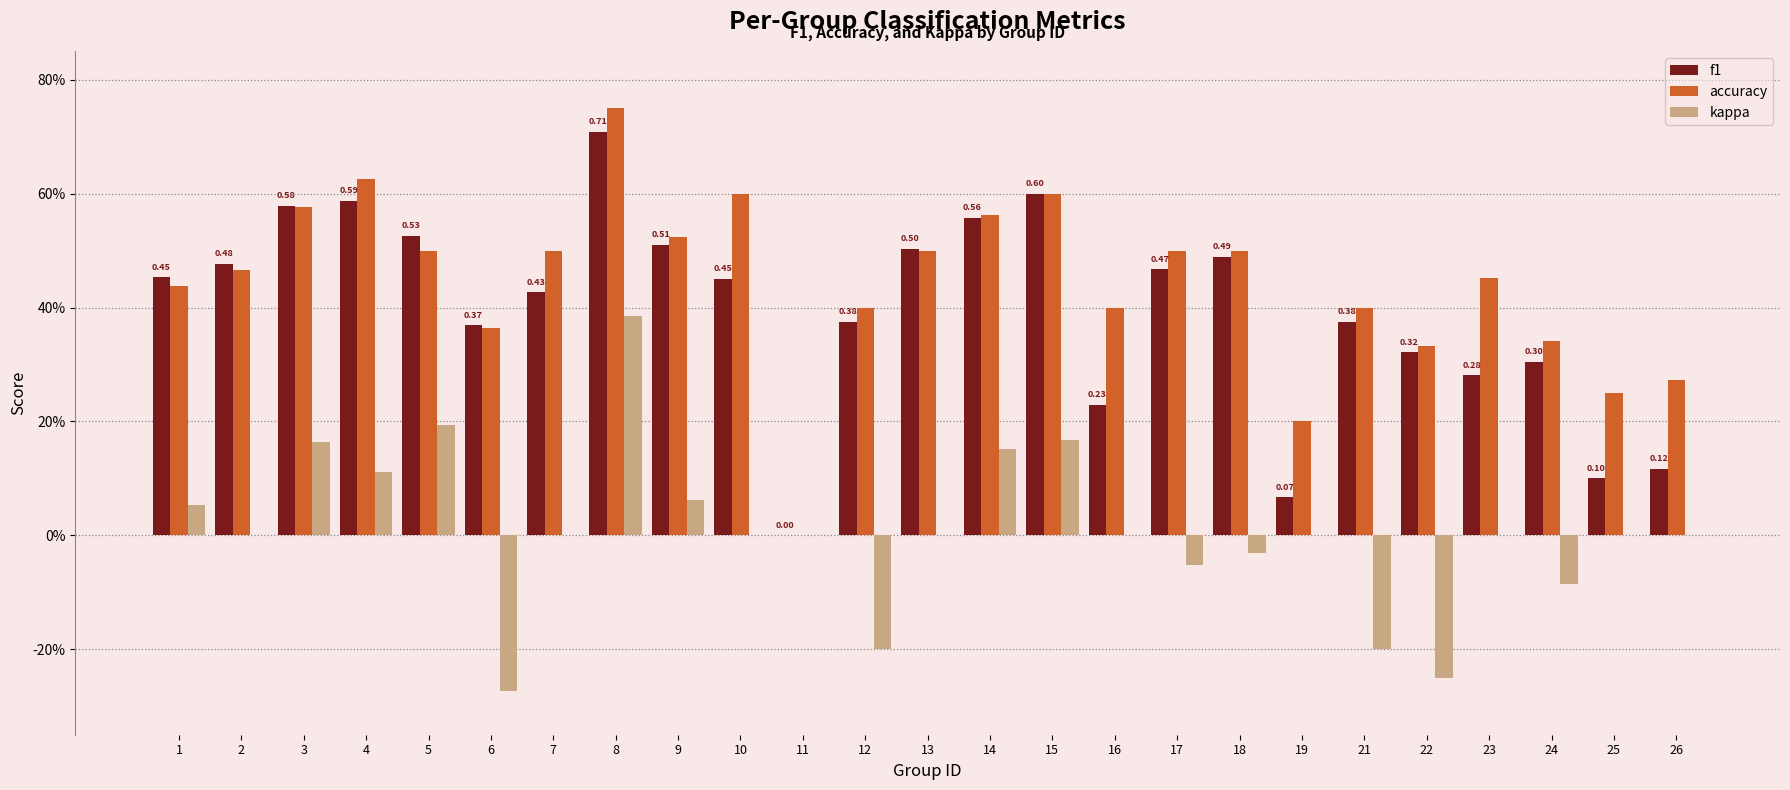

Does the chart contain stacked bars?

No